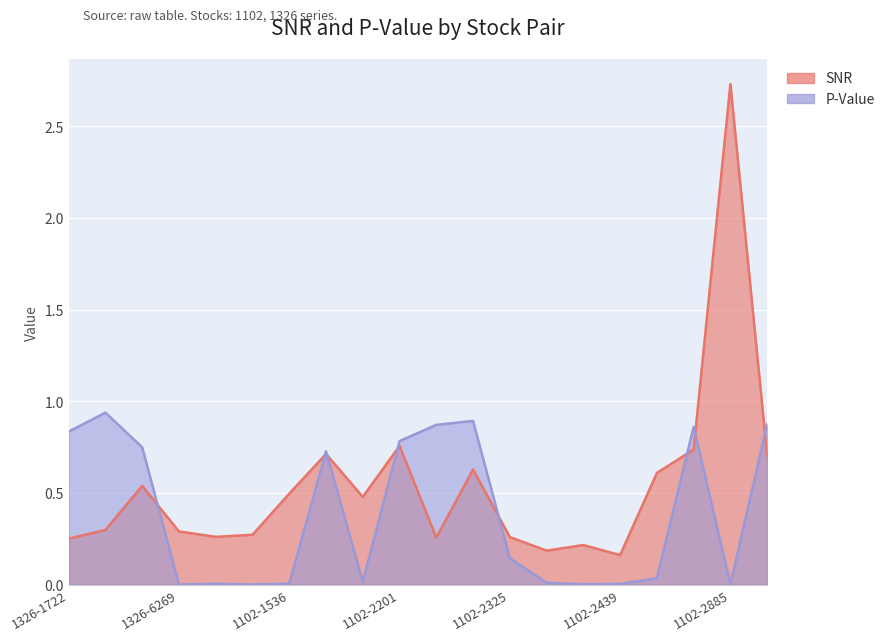

Does the chart display data point markers on the line(s)?

No